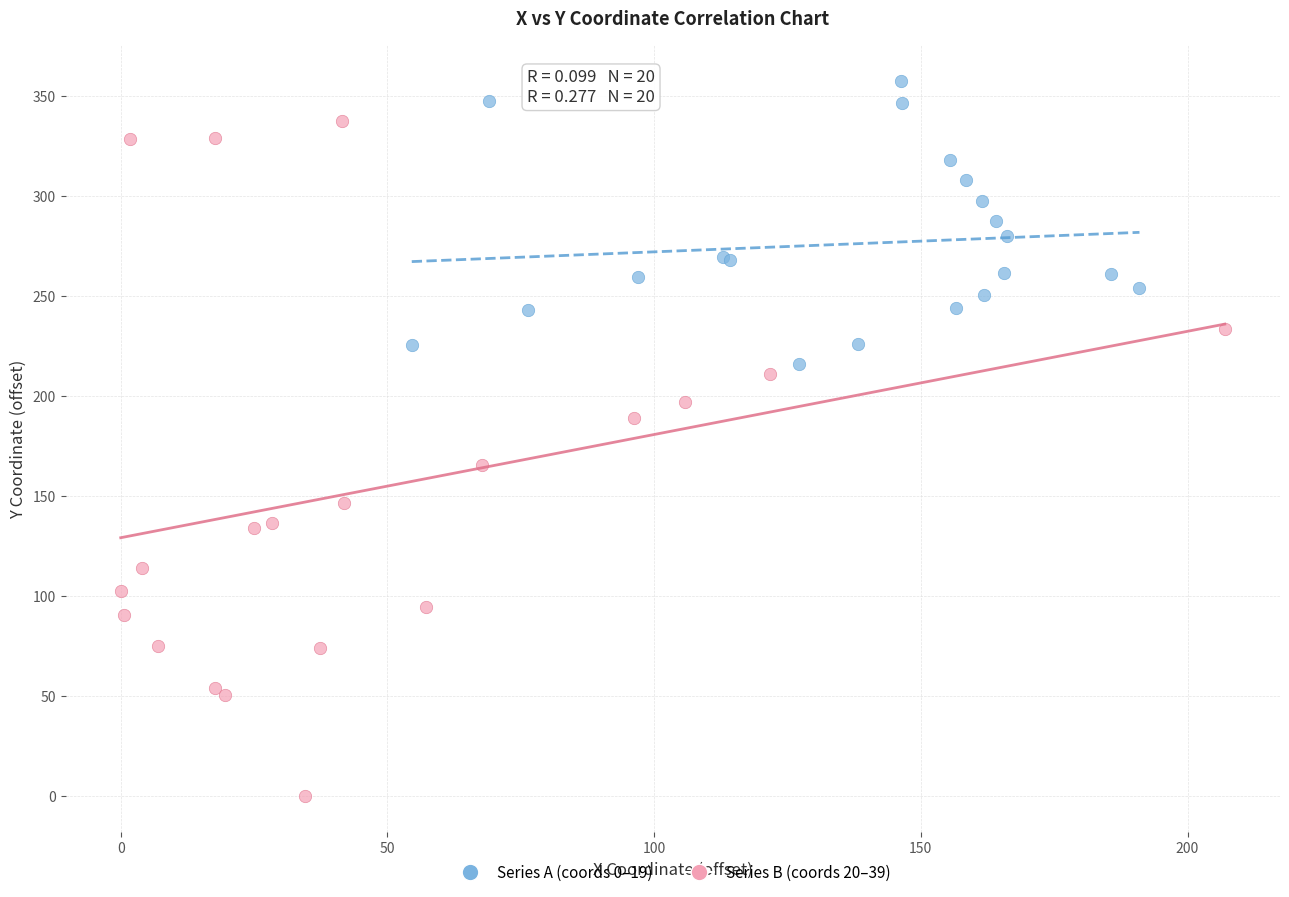

Which series has the largest Y range (max minus min)?

Series B (coords 20–39)